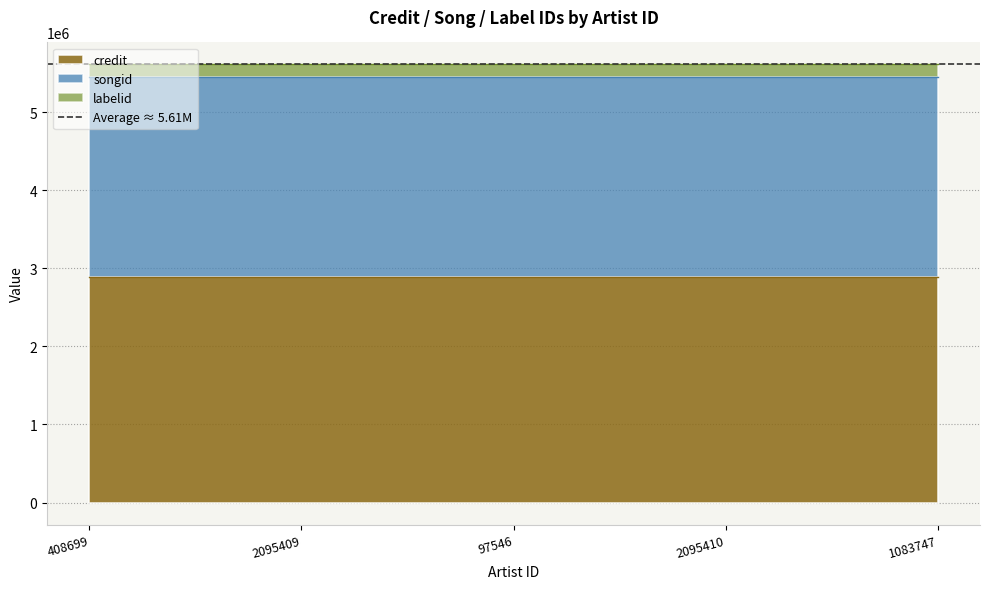

At how many categories does at least one series exceed 1900263?

5